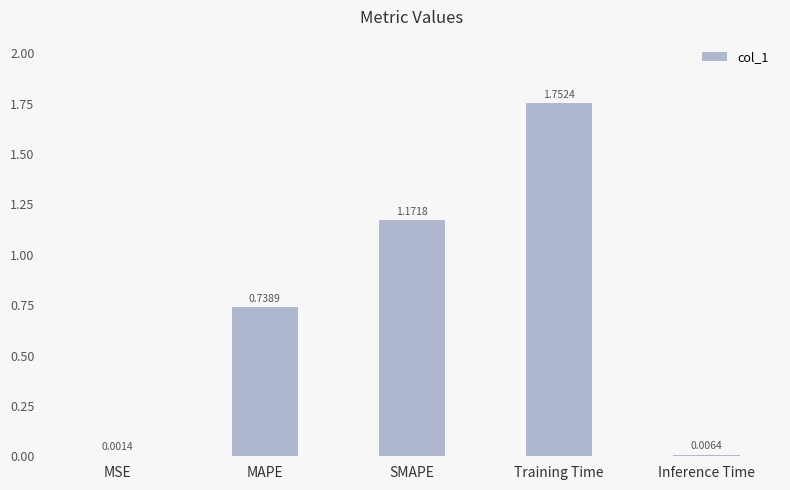

What is the change in value from MAPE to Training Time?

+1.0